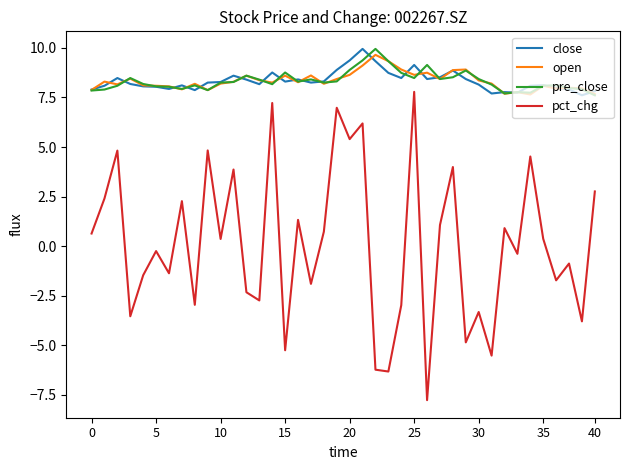

Which series has the widest spread of values?

pct_chg